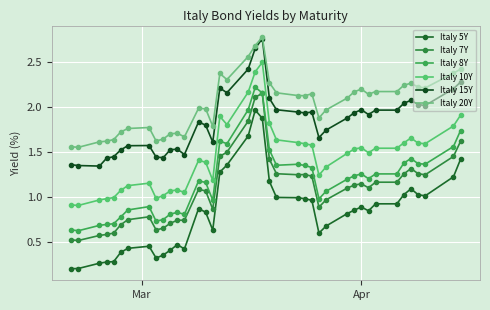

Rank the series by their maximum value, from highest to lowest.

Italy 20Y, Italy 15Y, Italy 10Y, Italy 8Y, Italy 7Y, Italy 5Y